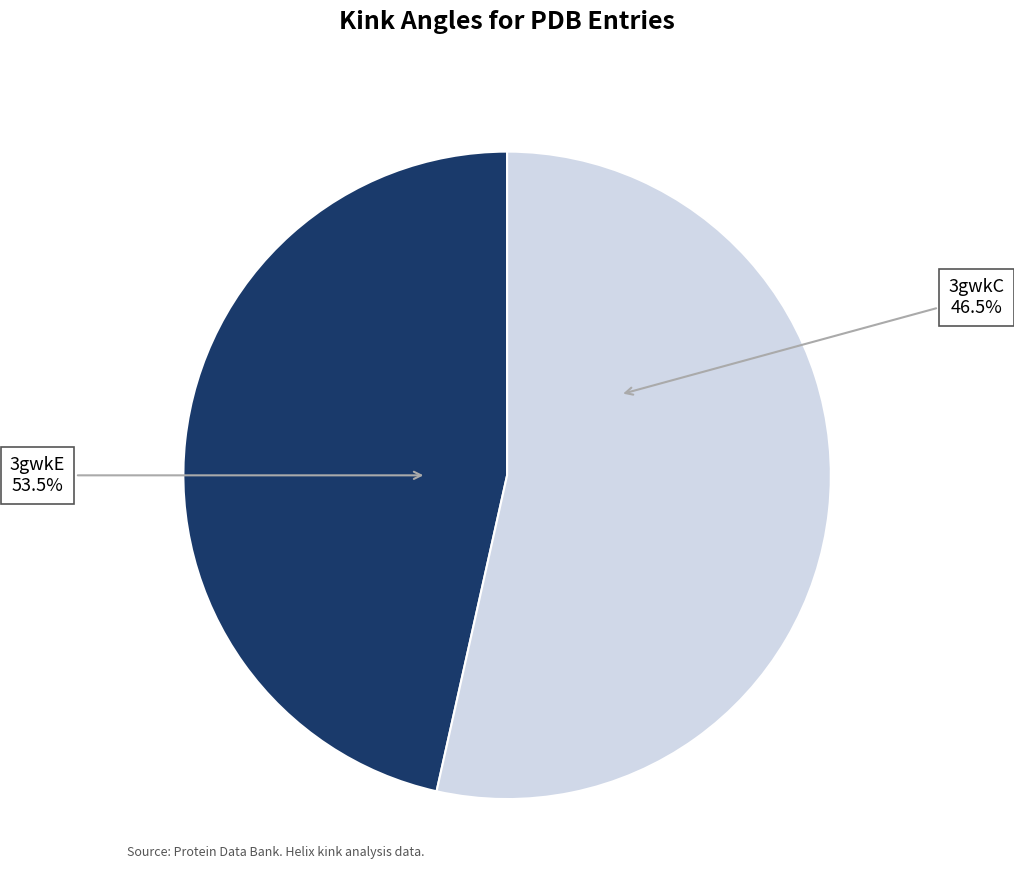

Count the number of slices in the pie.

2